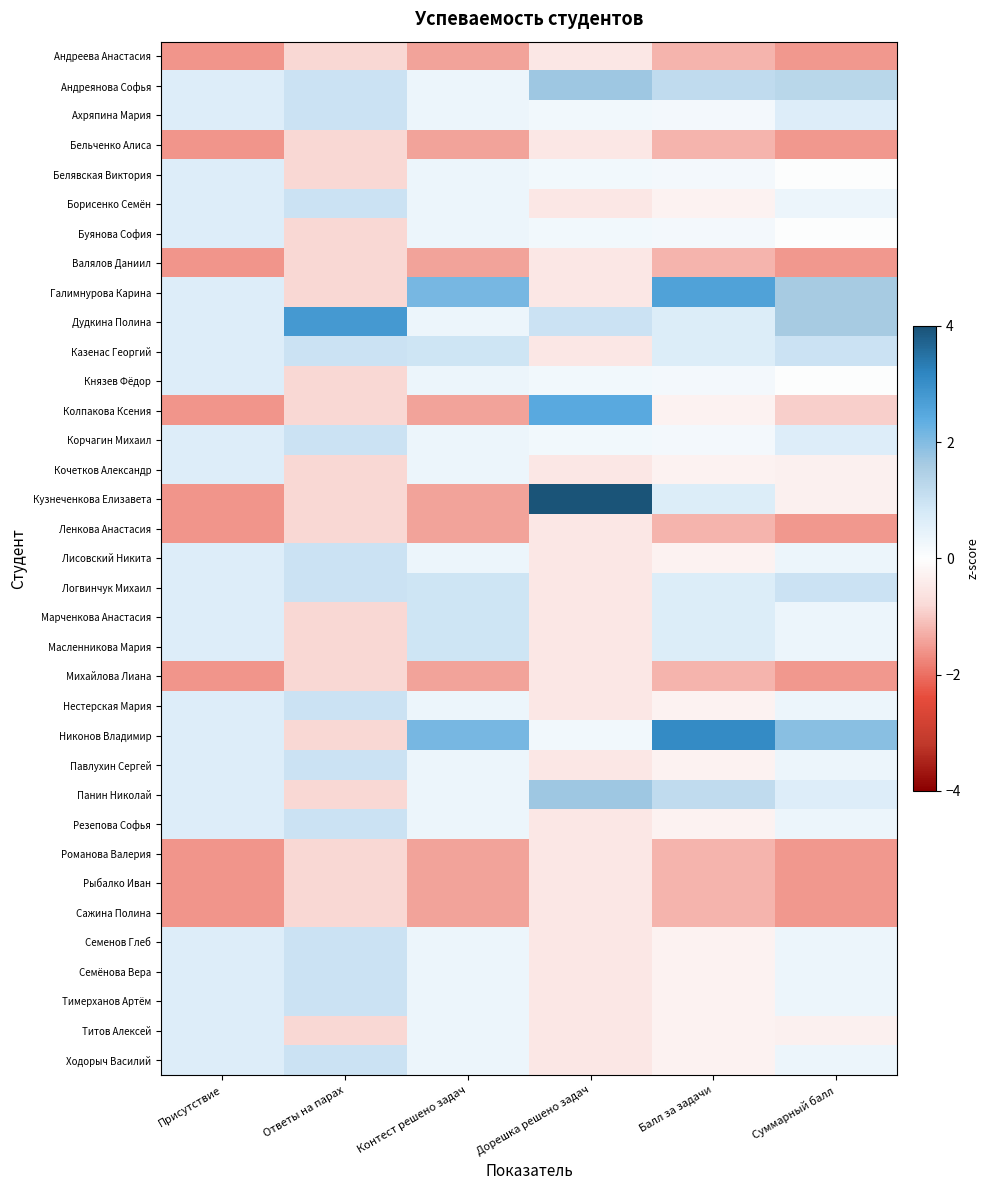

How many distinct data groups are displayed?

35